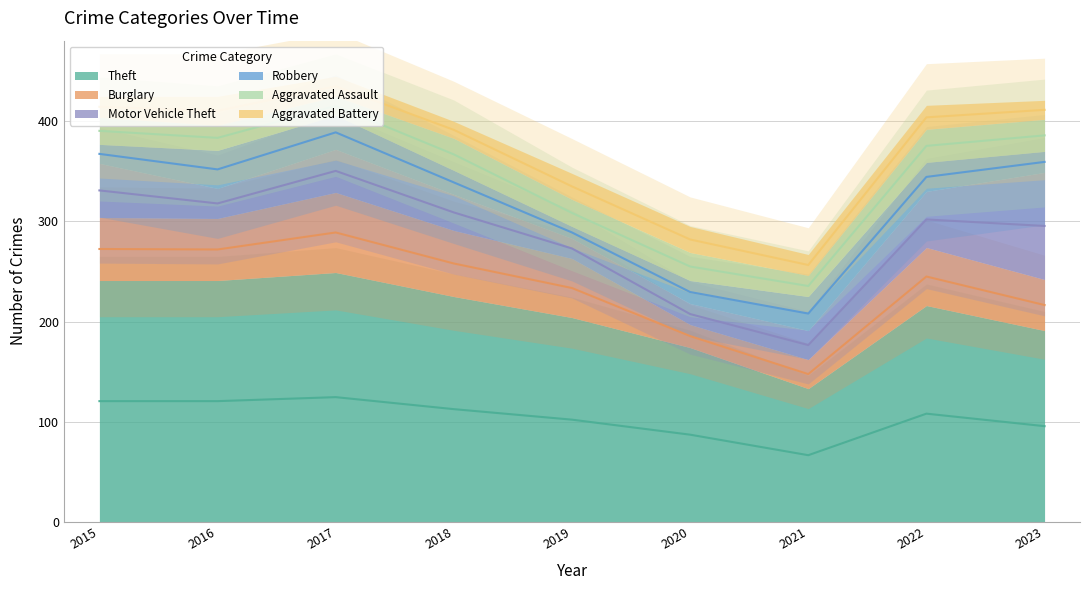

Which series has the largest total across all categories?

Theft